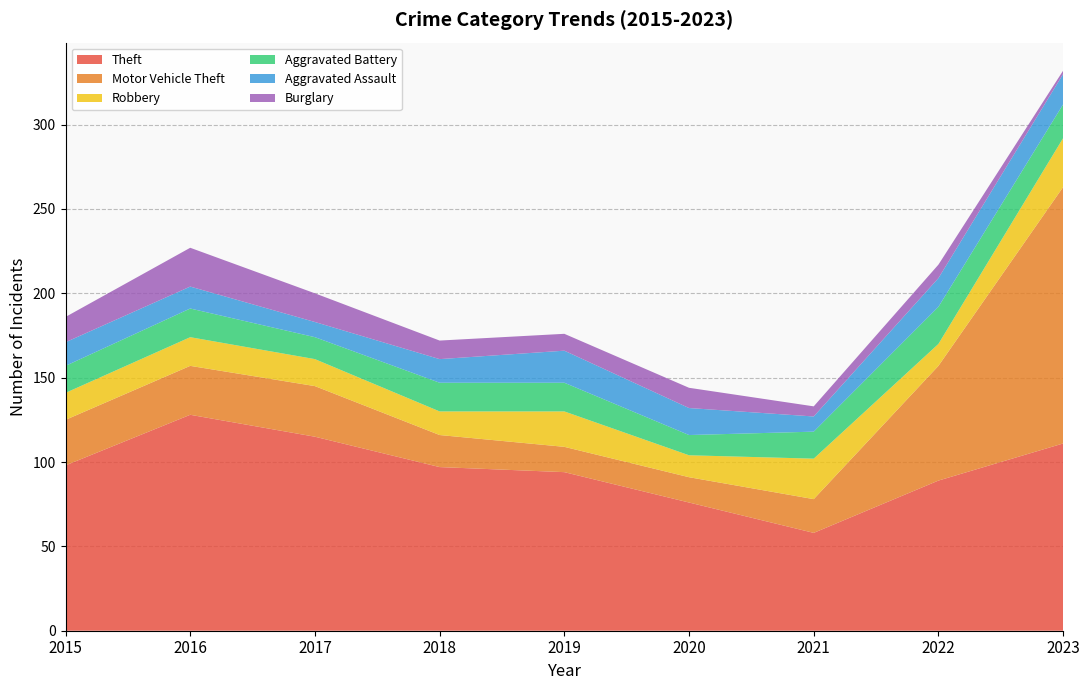

Reading left to right, list all the values displayed in this chart.

Theft: 98	128	115	97	94	76	58	89	111
Motor Vehicle Theft: 27	29	30	19	15	15	20	68	152
Robbery: 16	17	16	14	21	13	24	13	29
Aggravated Battery: 16	17	13	17	17	12	16	22	20
Aggravated Assault: 14	13	9	14	19	16	9	17	18
Burglary: 15	23	17	11	10	12	6	8	2